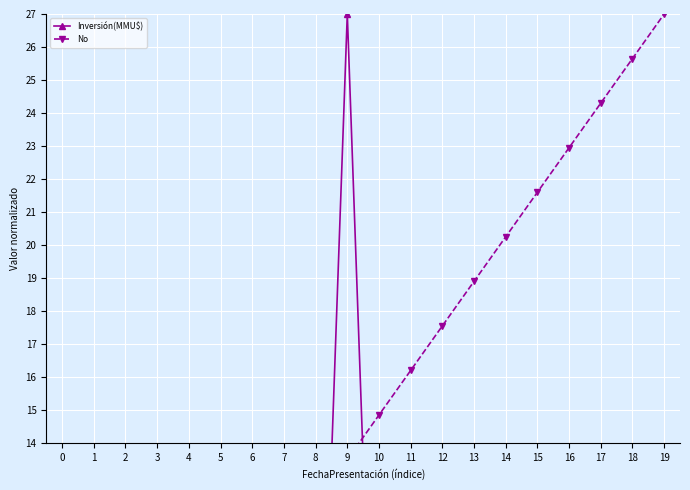

How many interior local valleys does the Inversión(MMU$) series have?

5